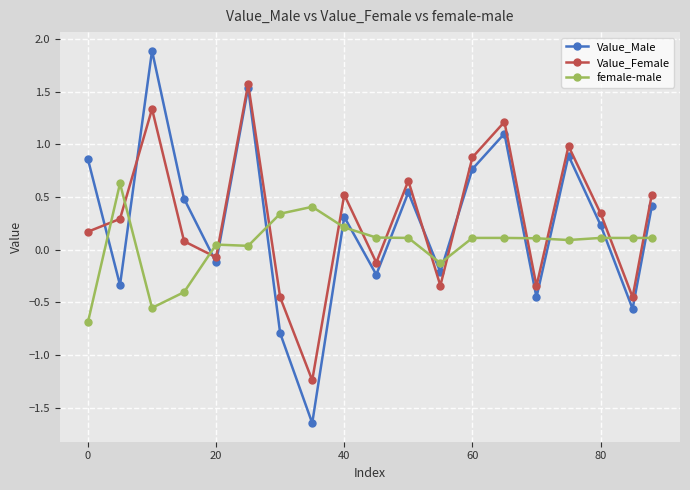

What is the maximum value for Value_Male?

1.9